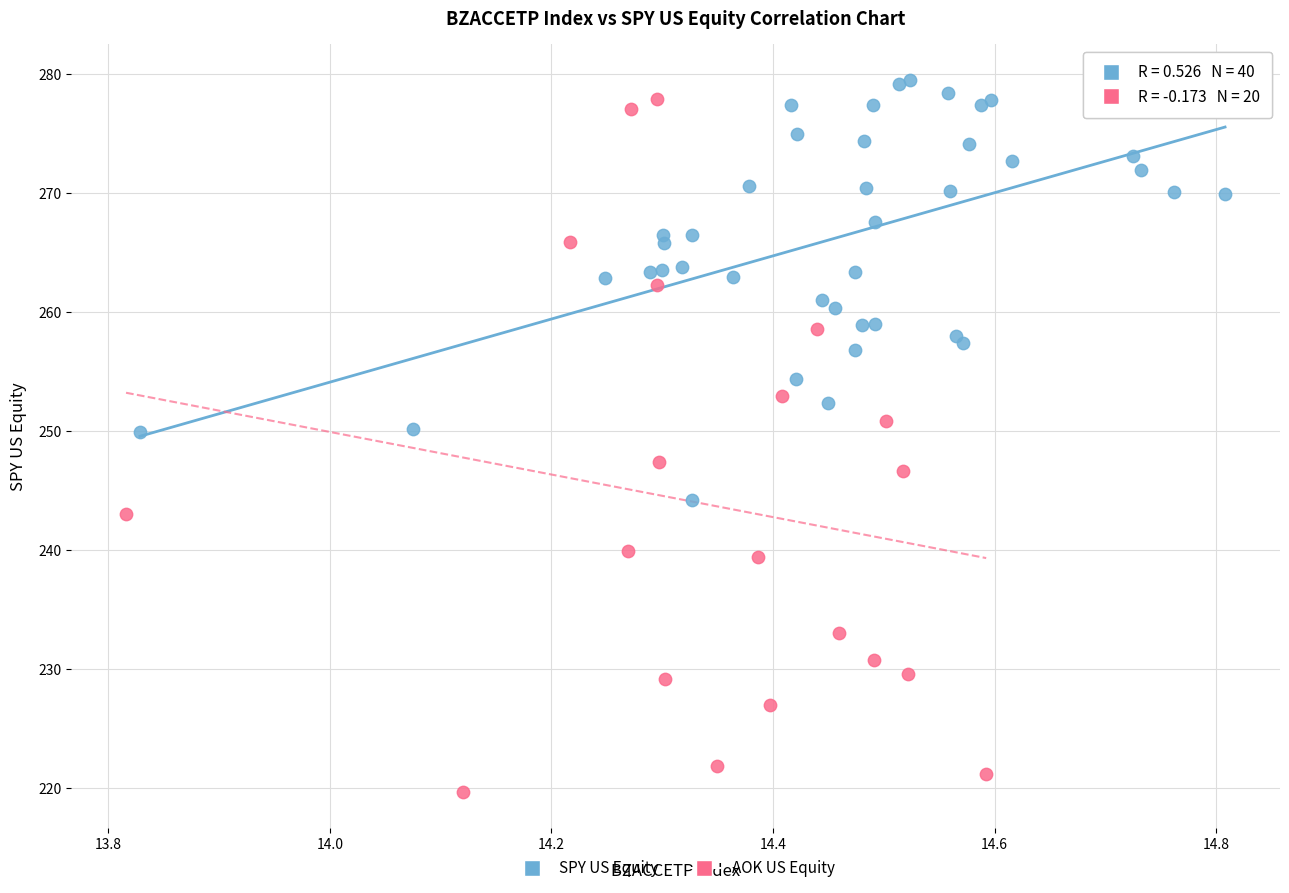

Which series contains the lowest Y value?

AOK US Equity